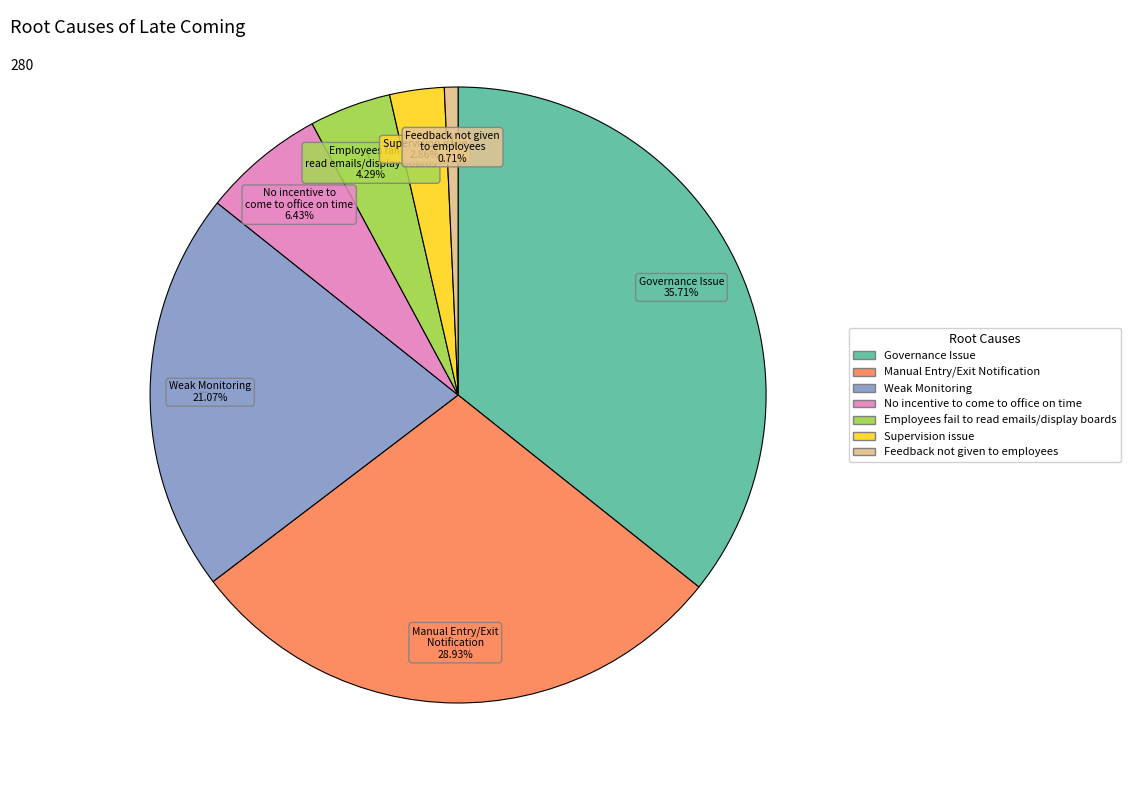

The No incentive to come to office on time slice represents 14% of the pie. True or false?

False